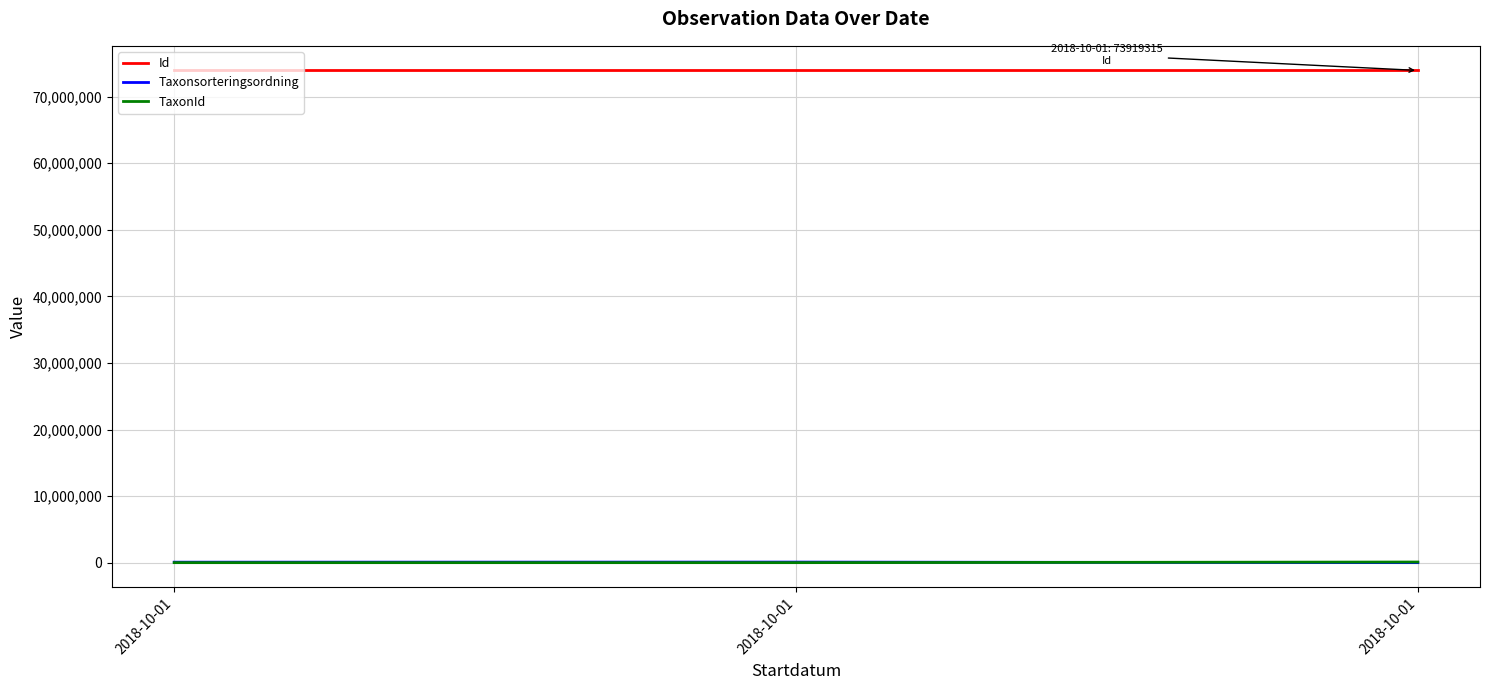

What are all the series names shown in the legend?

Id, Taxonsorteringsordning, TaxonId